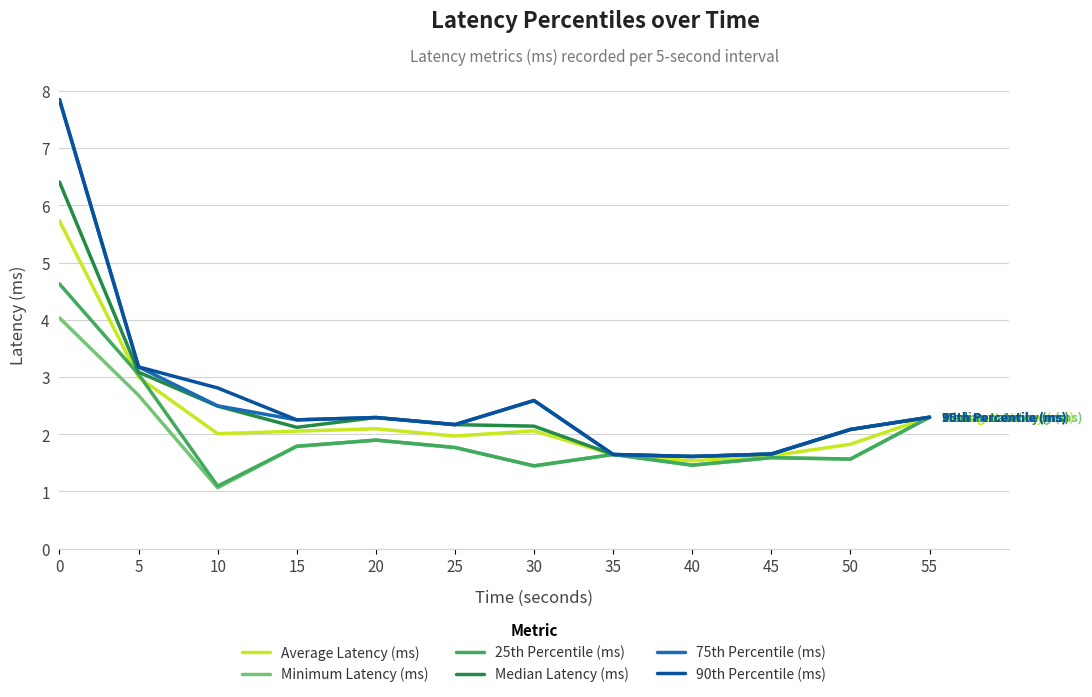

Is it true that Minimum Latency (ms) equals 2.3 at 55?

True